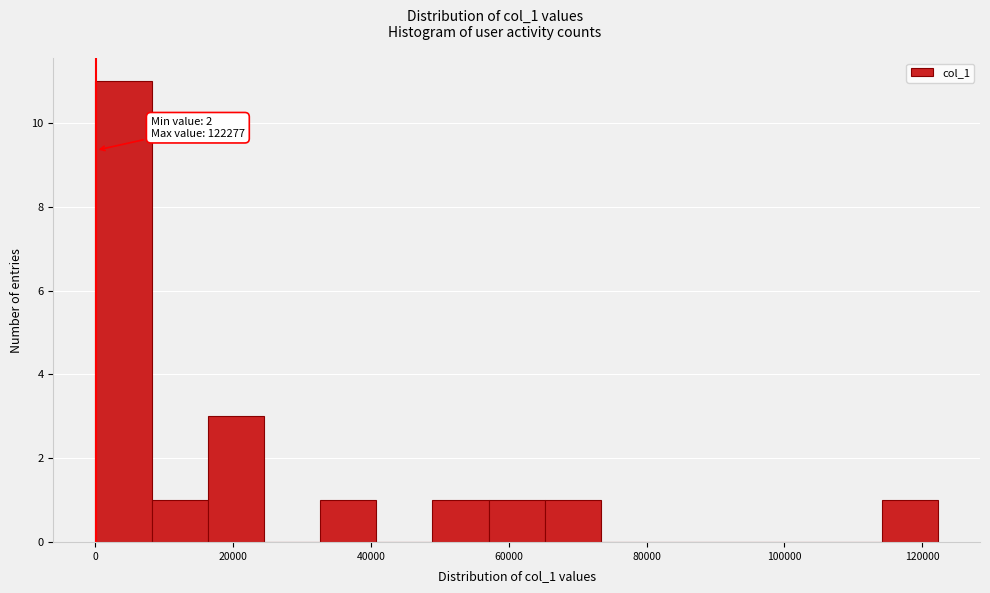

Over which range of the x-axis is the bar tallest?

0 to 8000